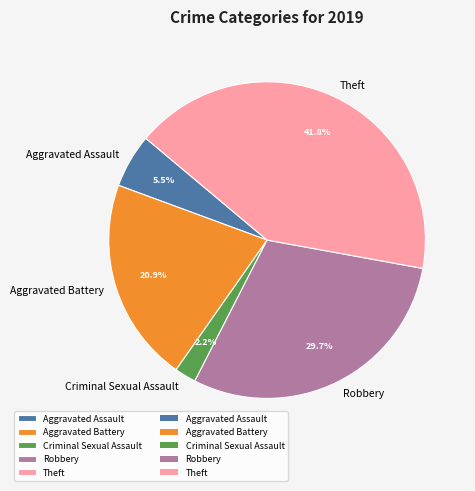

Is there any slice that represents more than half of the pie?

No